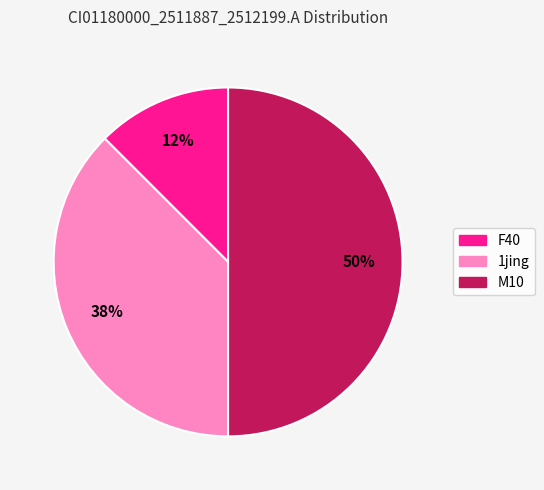

To the nearest percent, what is the average slice percentage?

33%